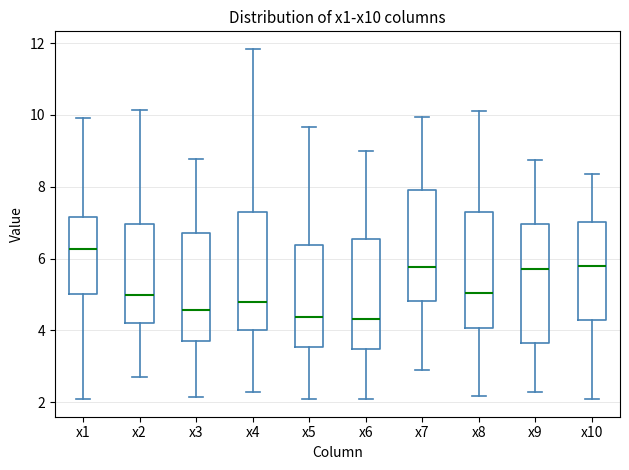

Where does the upper whisker of the box for x8 end on the y-axis? The values are not printed on the chart, so give them approximately, as read against the axis.

10.0